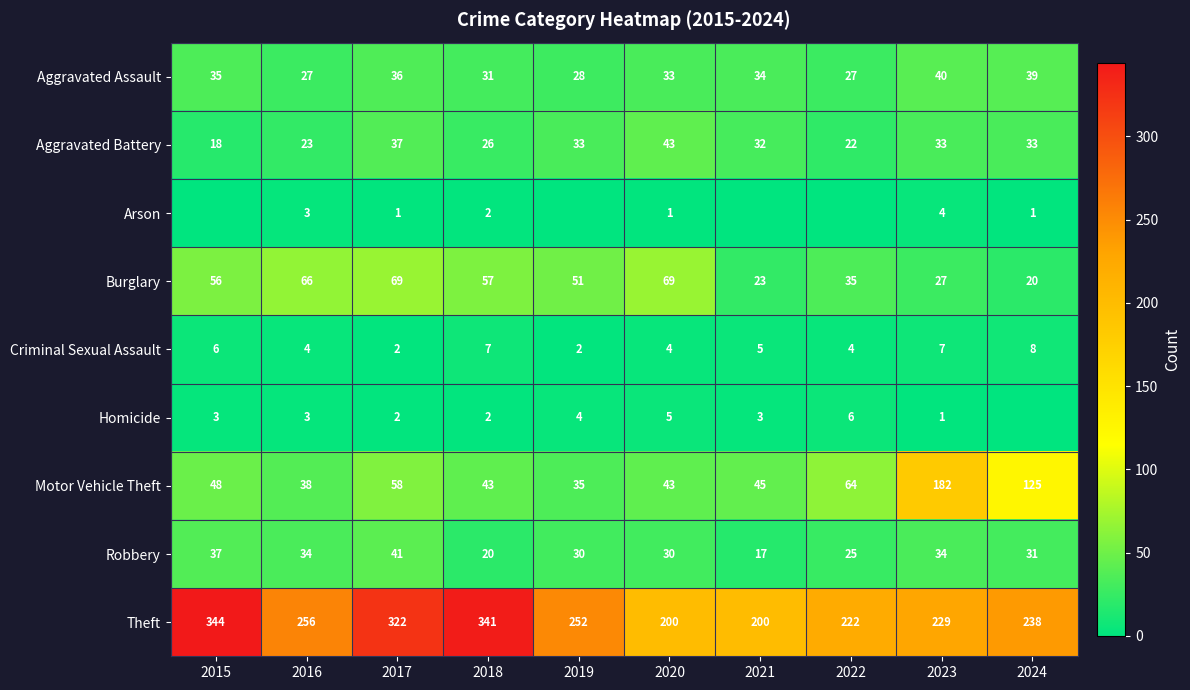

What is the maximum value for Aggravated Battery?

43